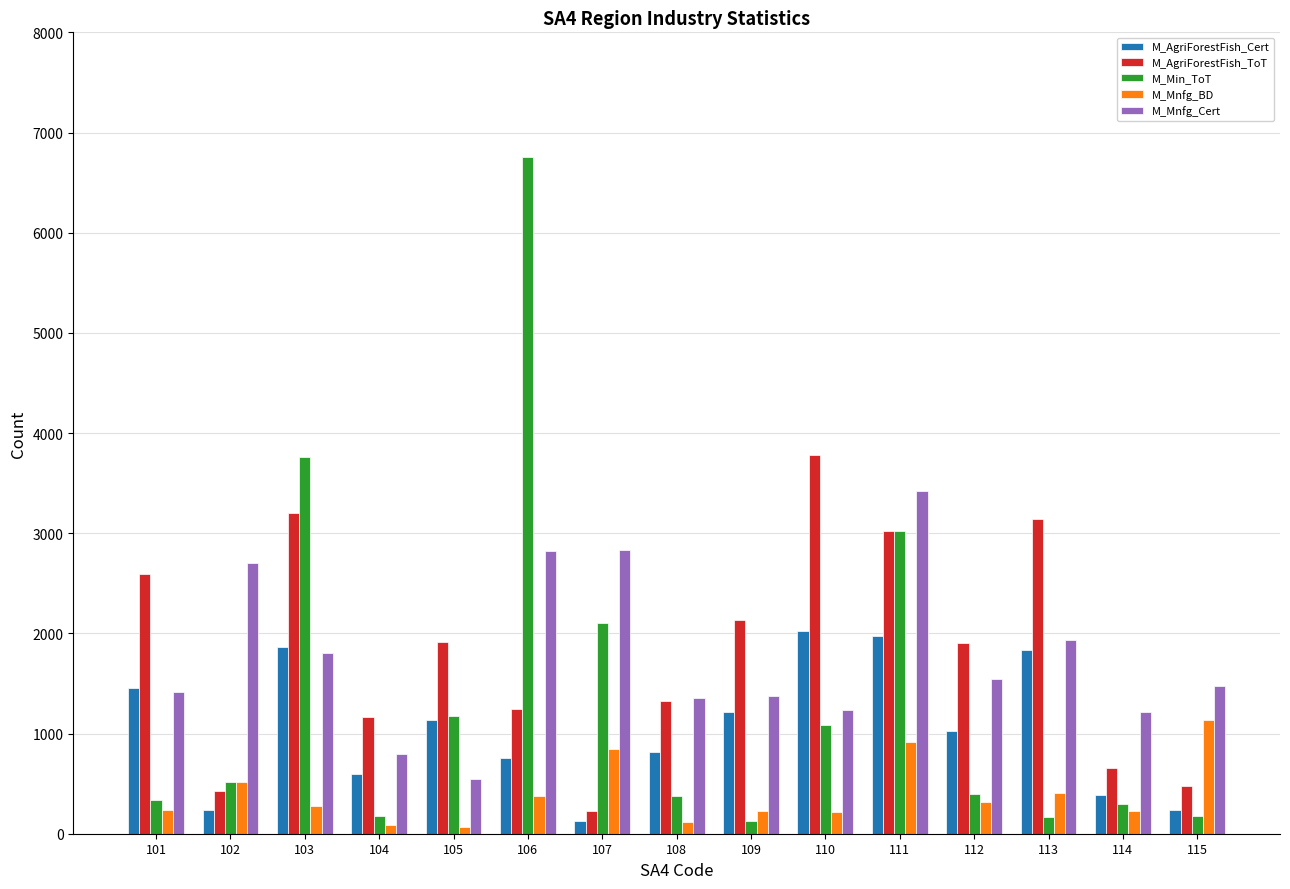

What is the sum of all M_Mnfg_BD values?

5956